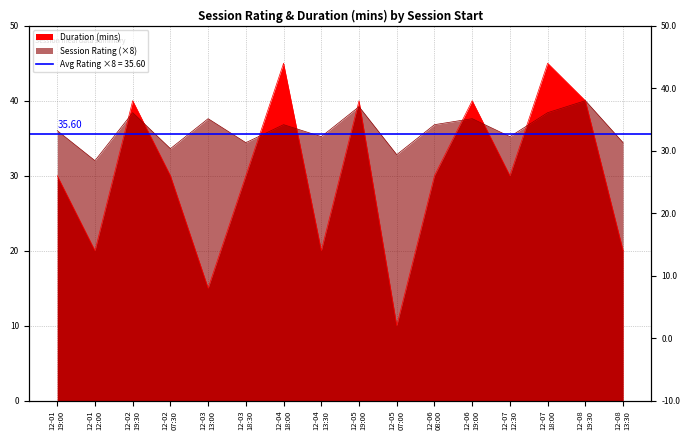

How many intersections are there between Duration (mins) and Session Rating?

9